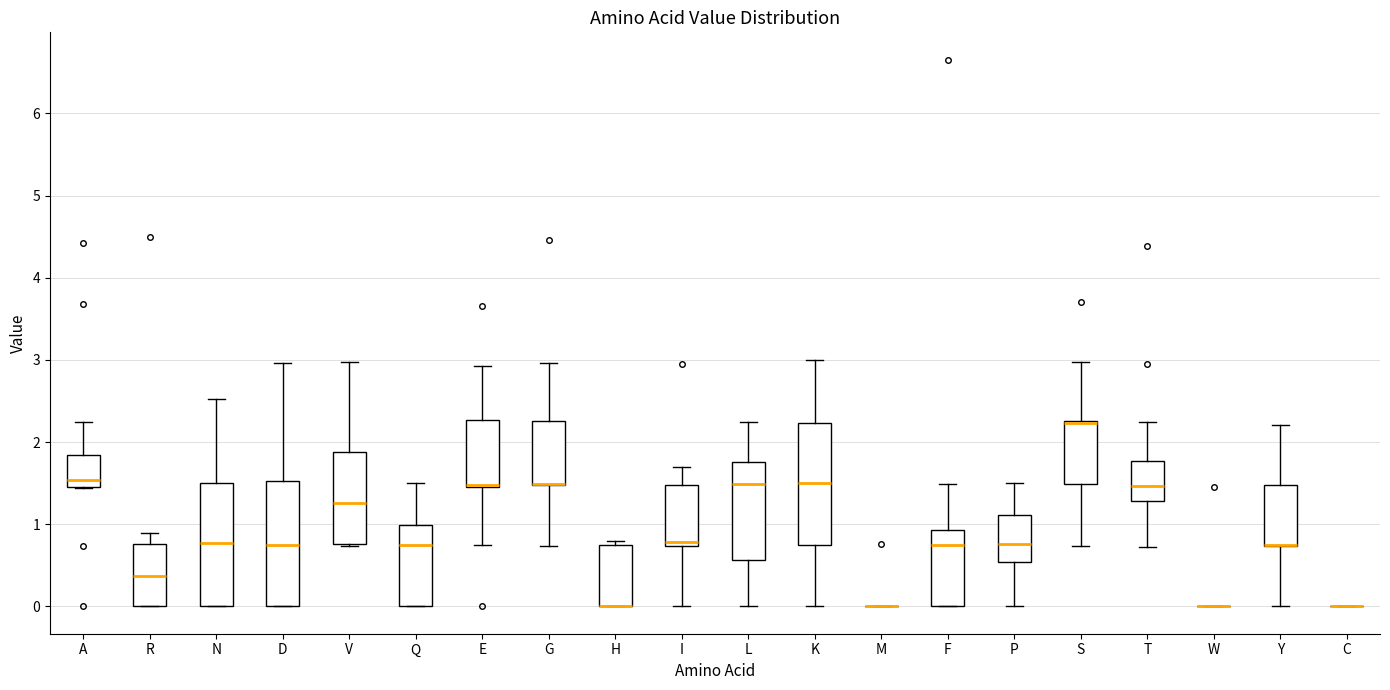

Reading left to right, transcribe this box plot: for each box, give where its median line is, the range the box spans, and where its two whiskers end, as read against the y-axis. The values are not printed on the chart, so give them approximately, as read against the axis.

A: median 1.5 (just above the box's lower edge), box 1.5 to 1.8, whiskers 1.4 to 2.2
R: median 0.4, box 0.0 to 0.8, whiskers 0.0 to 0.9
N: median 0.8, box 0.0 to 1.5, whiskers 0.0 to 2.5
D: median 0.7, box 0.0 to 1.5, whiskers 0.0 to 3.0
V: median 1.3, box 0.8 to 1.9, whiskers 0.7 to 3.0
Q: median 0.7, box 0.0 to 1.0, whiskers 0.0 to 1.5
E: median 1.5 (drawn on the box's lower edge), box 1.5 to 2.3, whiskers 0.7 to 2.9
G: median 1.5 (drawn on the box's lower edge), box 1.5 to 2.3, whiskers 0.7 to 3.0
H: median 0.0 (drawn on the box's lower edge), box 0.0 to 0.7, whiskers 0.0 to 0.8
I: median 0.8, box 0.7 to 1.5, whiskers 0.0 to 1.7
L: median 1.5, box 0.6 to 1.8, whiskers 0.0 to 2.2
K: median 1.5, box 0.7 to 2.2, whiskers 0.0 to 3.0
M: box collapsed to a line at 0.0, whiskers 0.0 to 0.0
F: median 0.7, box 0.0 to 0.9, whiskers 0.0 to 1.5
P: median 0.8, box 0.5 to 1.1, whiskers 0.0 to 1.5
S: median 2.2, box 1.5 to 2.3, whiskers 0.7 to 3.0
T: median 1.5, box 1.3 to 1.8, whiskers 0.7 to 2.2
W: box collapsed to a line at 0.0, whiskers 0.0 to 0.0
Y: median 0.7 (drawn on the box's lower edge), box 0.7 to 1.5, whiskers 0.0 to 2.2
C: box collapsed to a line at 0.0, whiskers 0.0 to 0.0